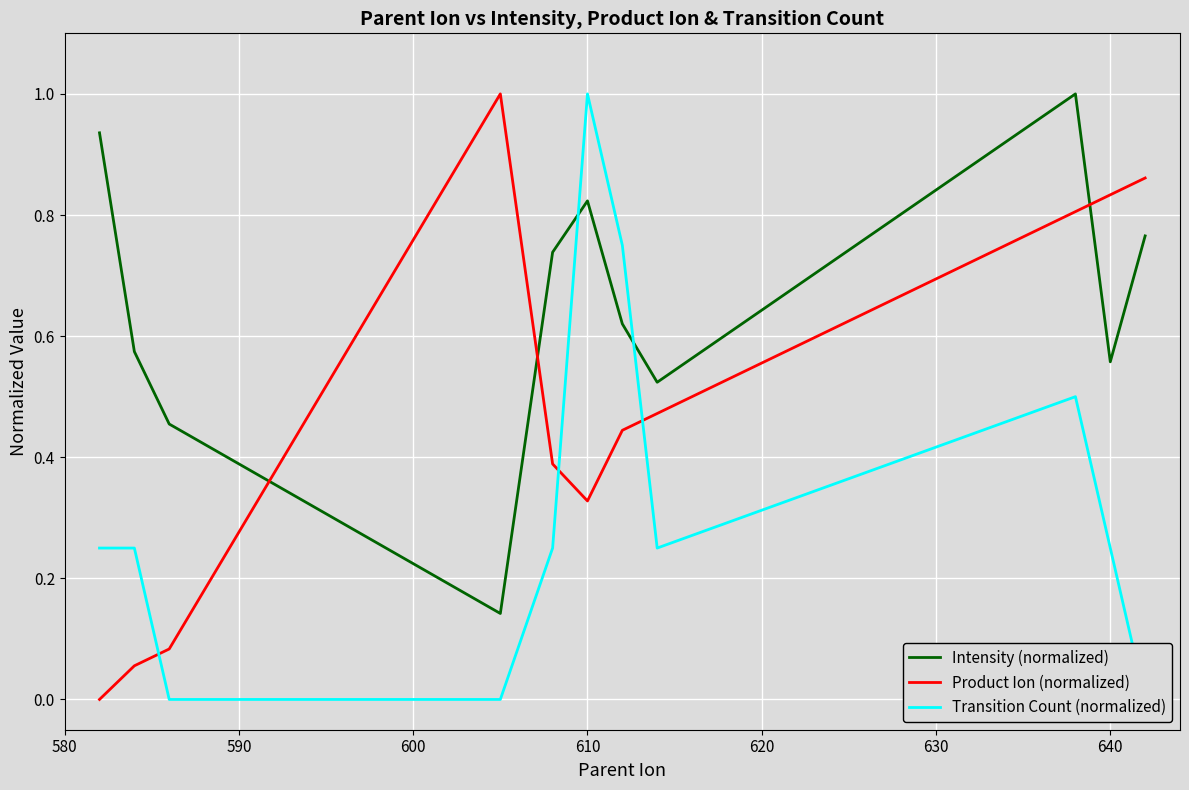

What is the maximum value for Product Ion (normalized)?

1.0